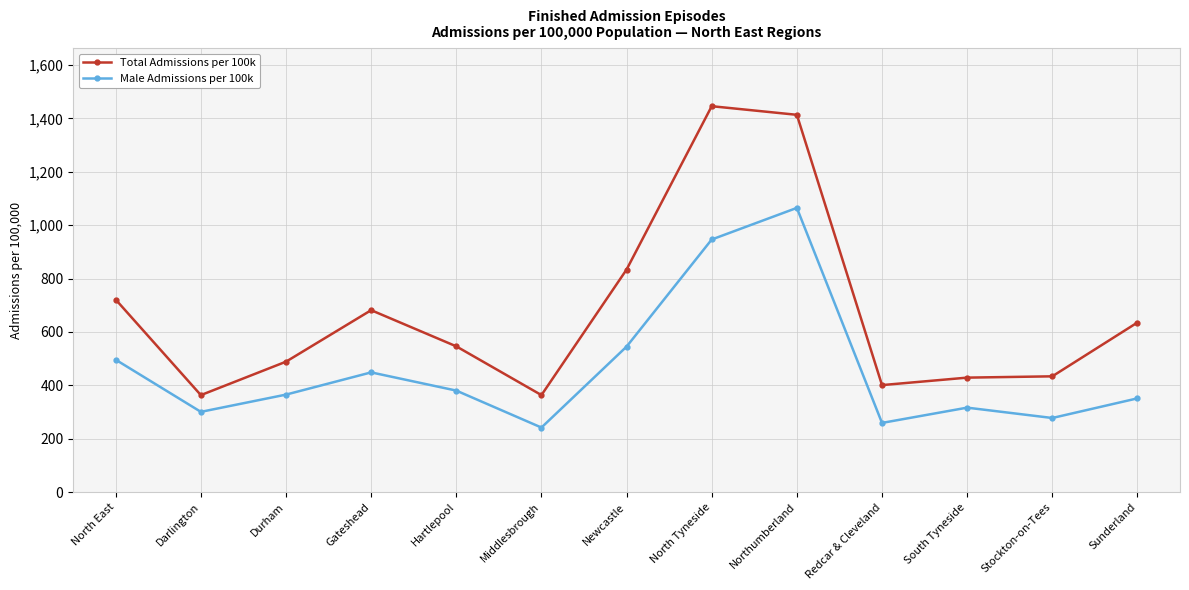

At which label does Male Admissions per 100k first exceed 365?

North East